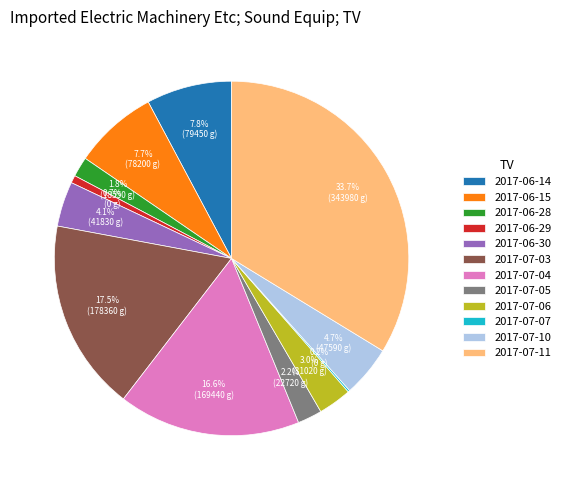

Which has a higher value, 2017-06-29 or 2017-07-10?

2017-07-10